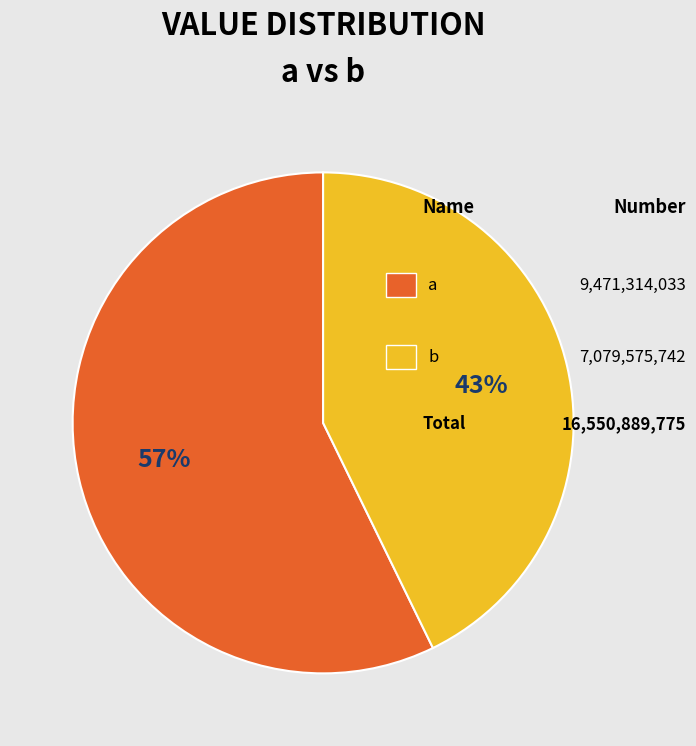

To the nearest percent, what is the difference between the largest and smallest slice percentages?

14%